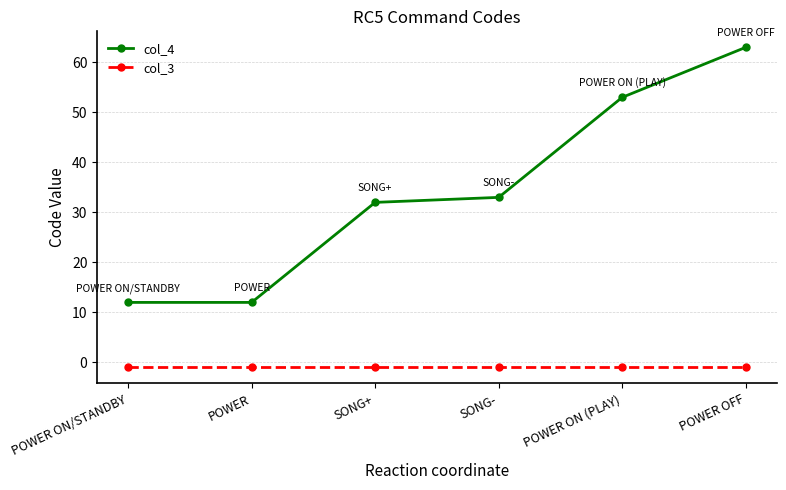

Is it true that col_4 equals 3 at POWER ON/STANDBY?

False